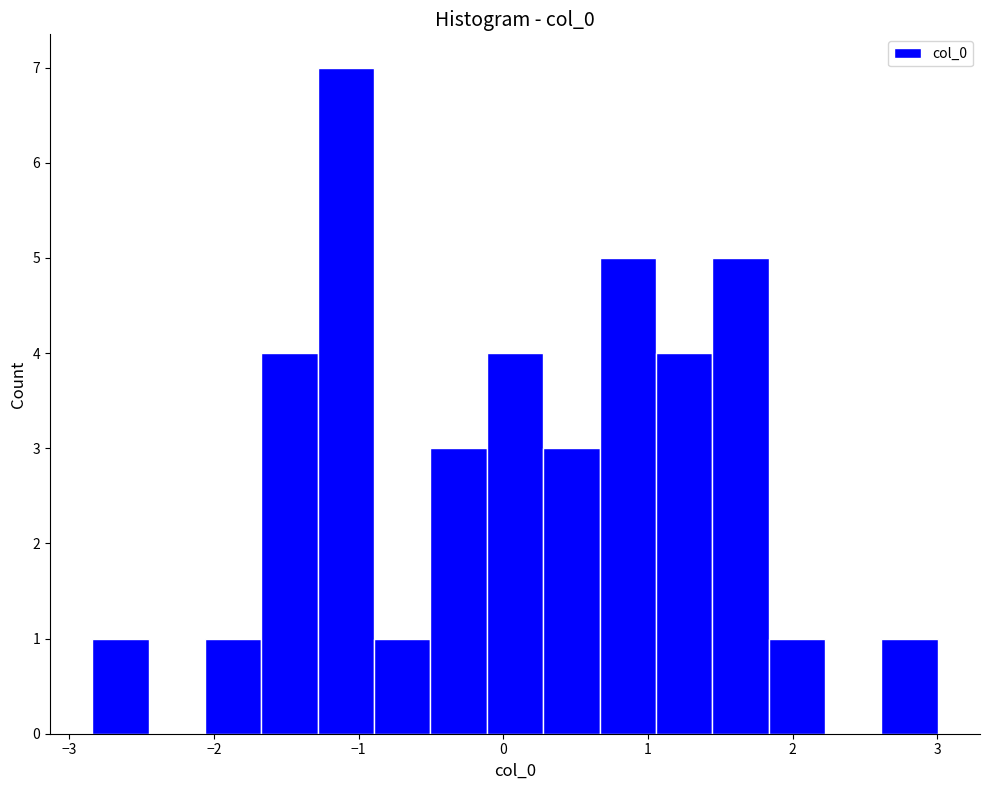

Around what value on the x-axis is the tallest bar? Give the approximate position of its centre, as read against the axis.

-1.1